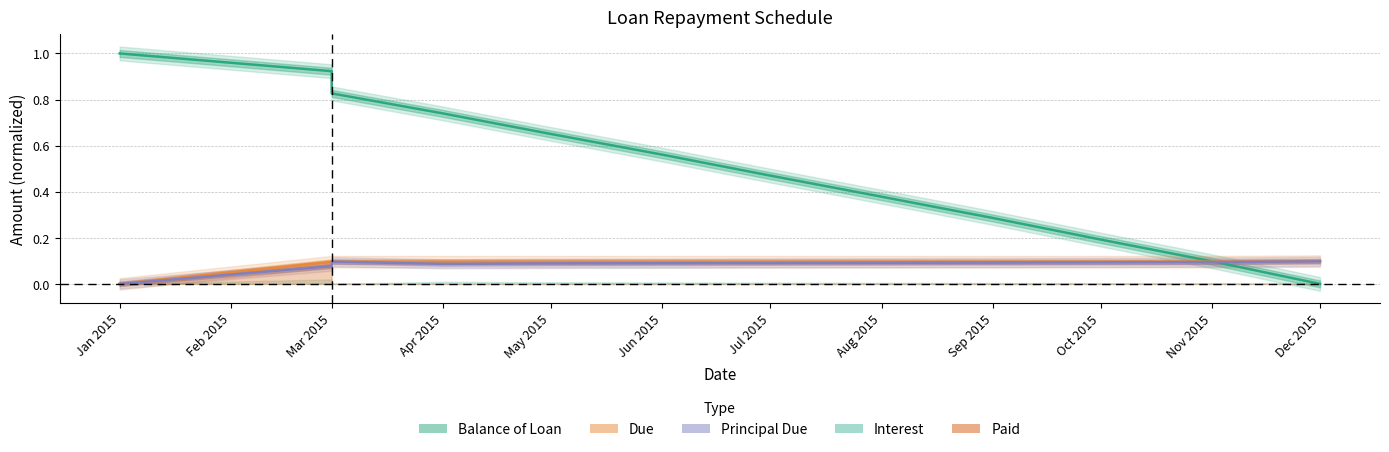

How many data points does each series have?

12